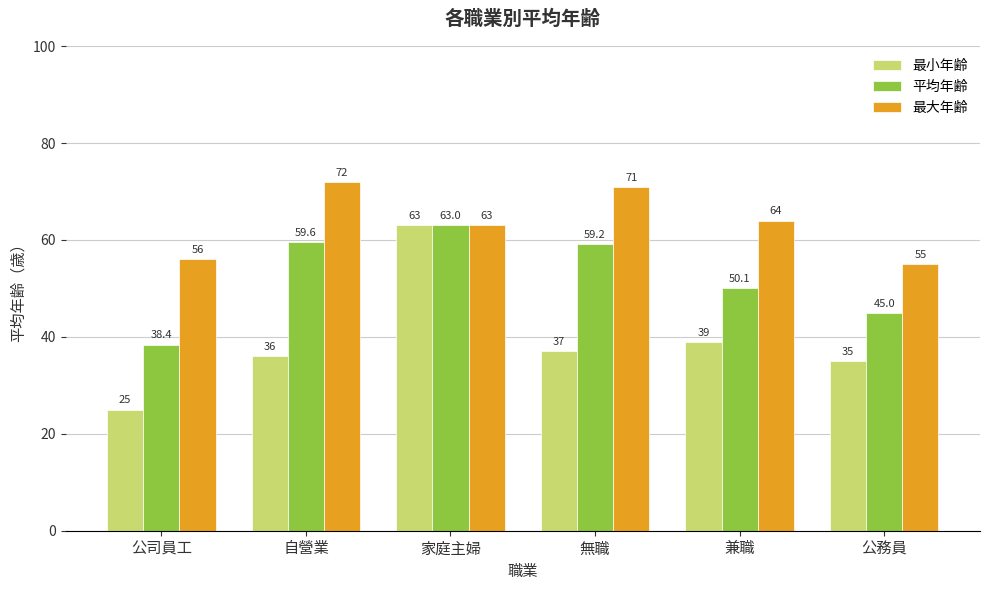

Which series has the largest total across all categories?

最大年齢